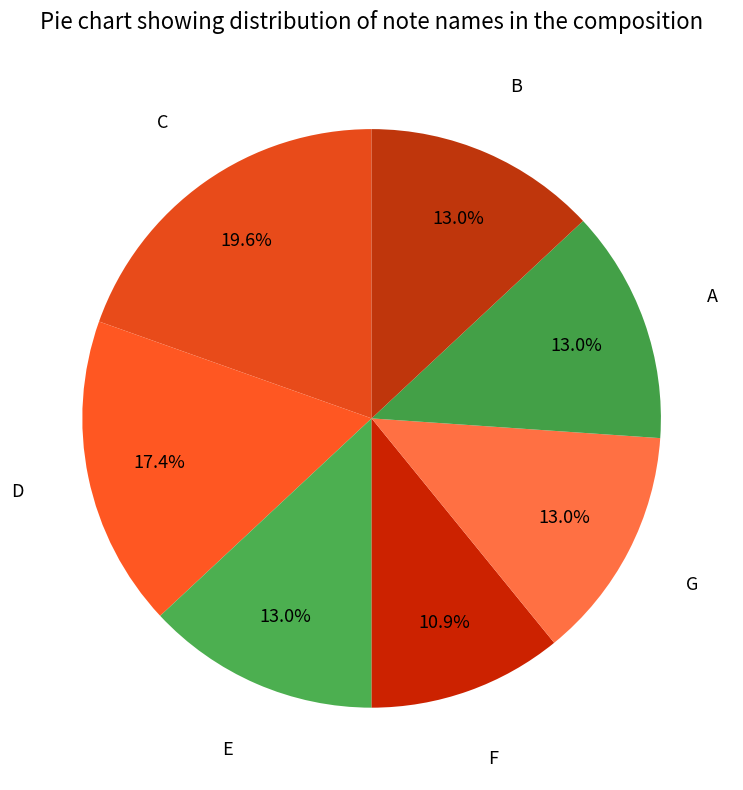

Count the number of slices in the pie.

7